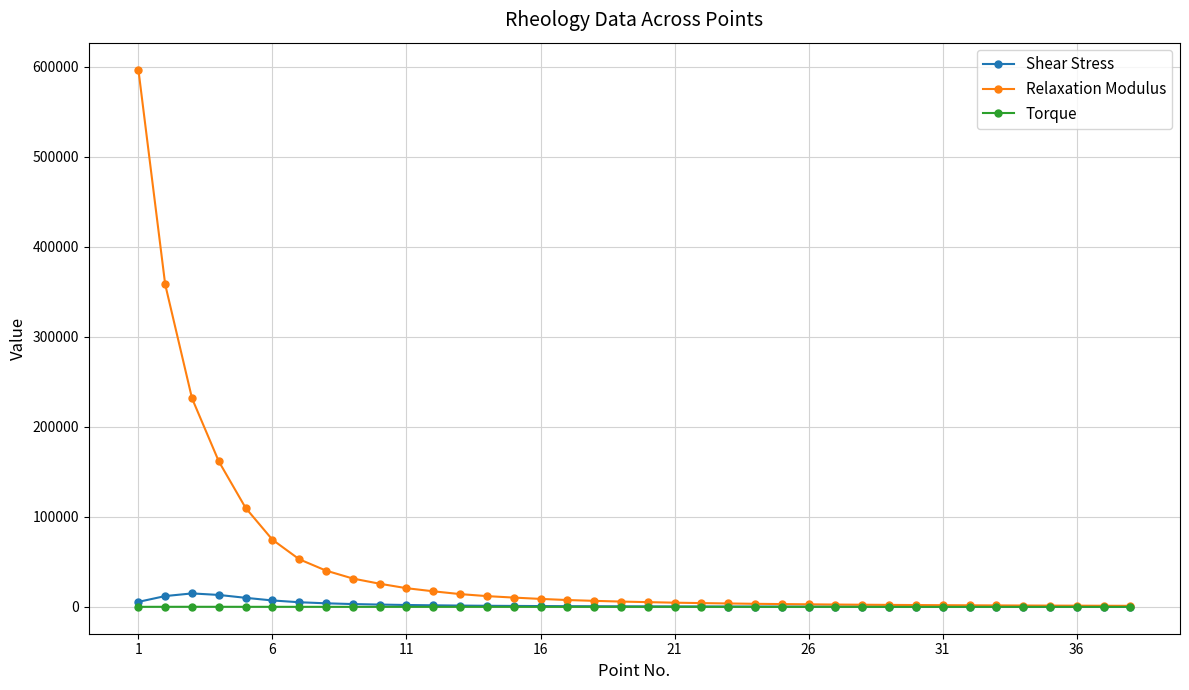

What is the value of the Relaxation Modulus point at the 9th from the left?

31449.0